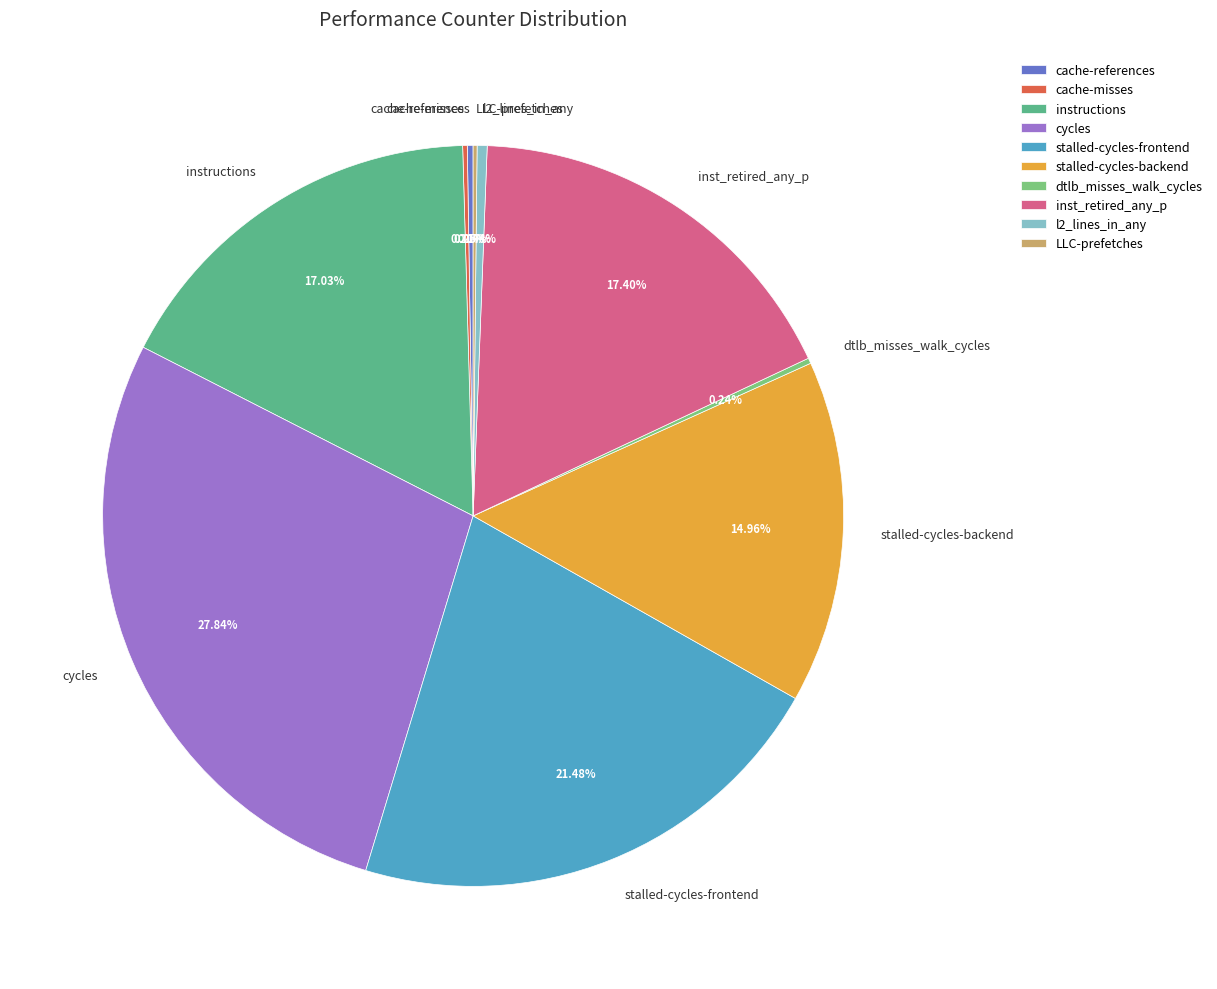

True or false: cycles accounts for 41% of the total.

False